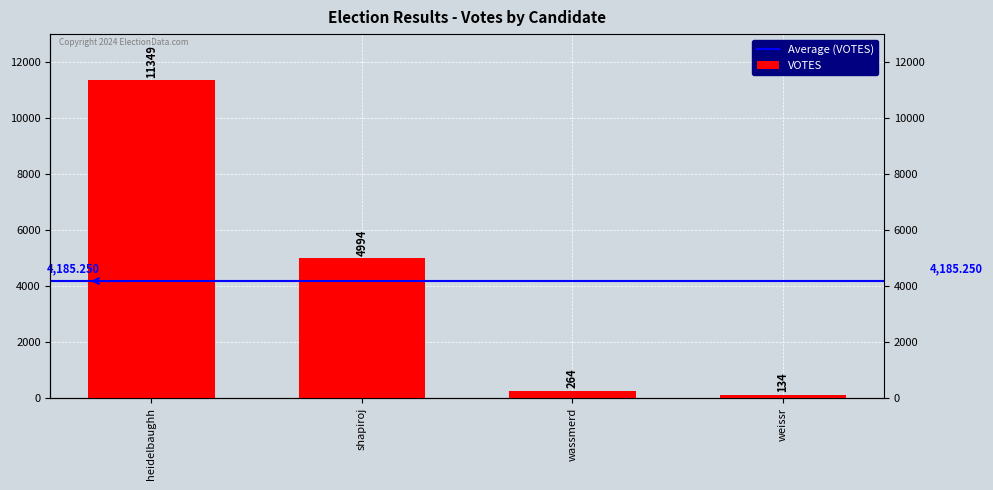

What is the change in value from heidelbaughh to shapiroj?

-6355